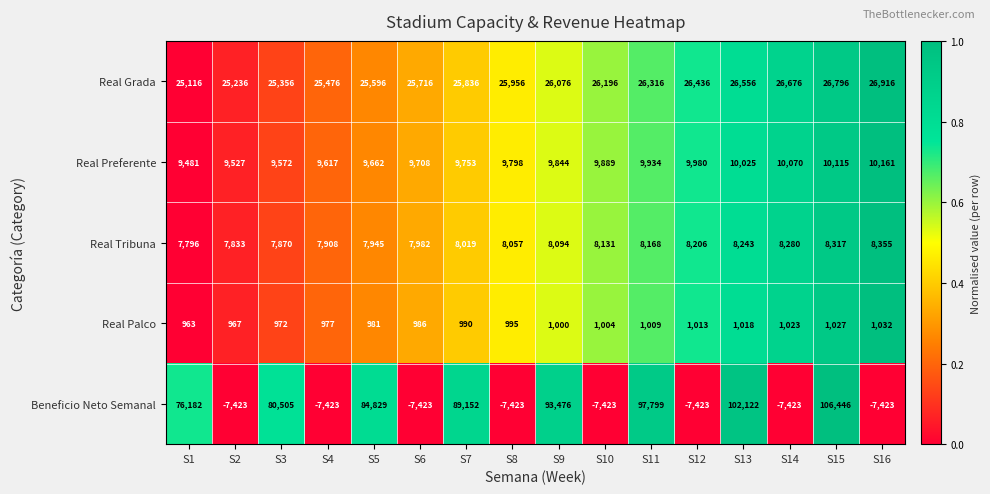

Between S2 and S16, which series saw the biggest shift?

Real Grada